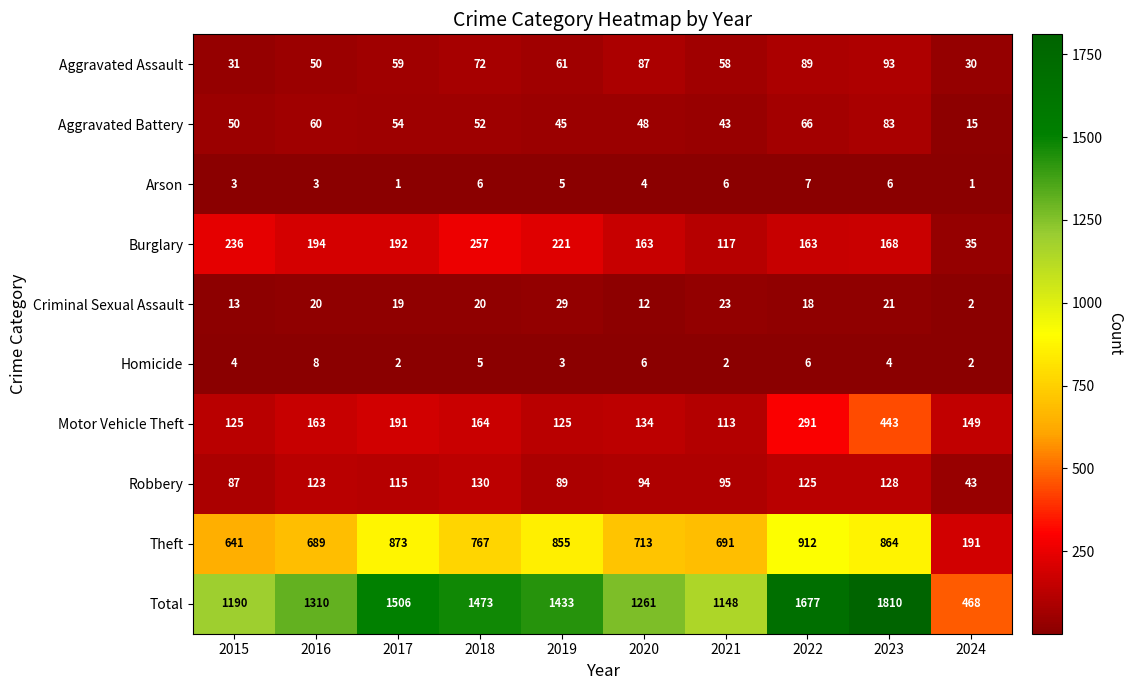

Which series has the largest total across all categories?

Total